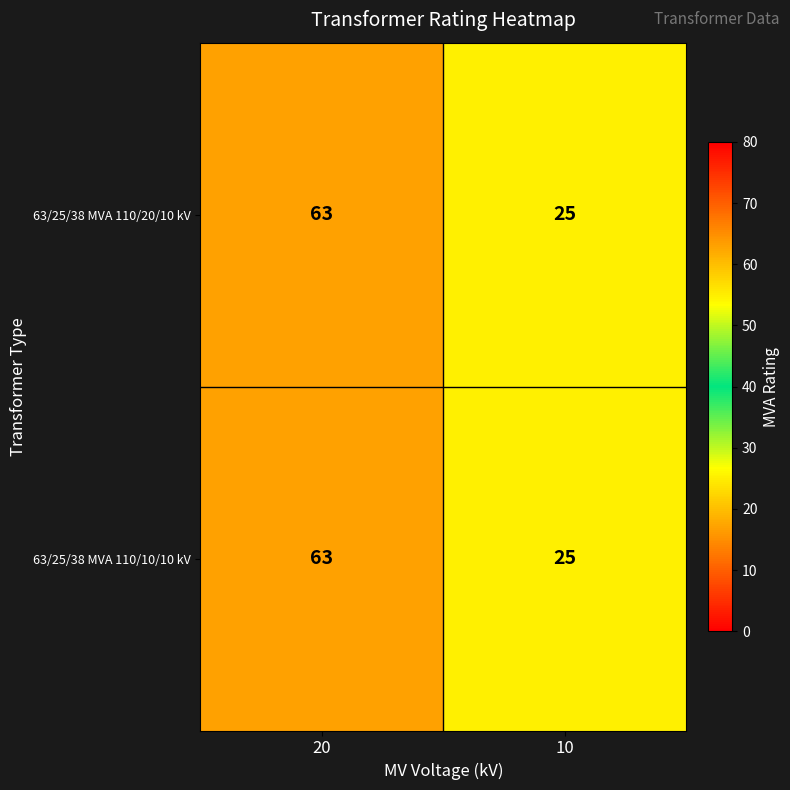

What is the approximate value of 63/25/38 MVA 110/10/10 kV at 20, to the nearest 10?

60